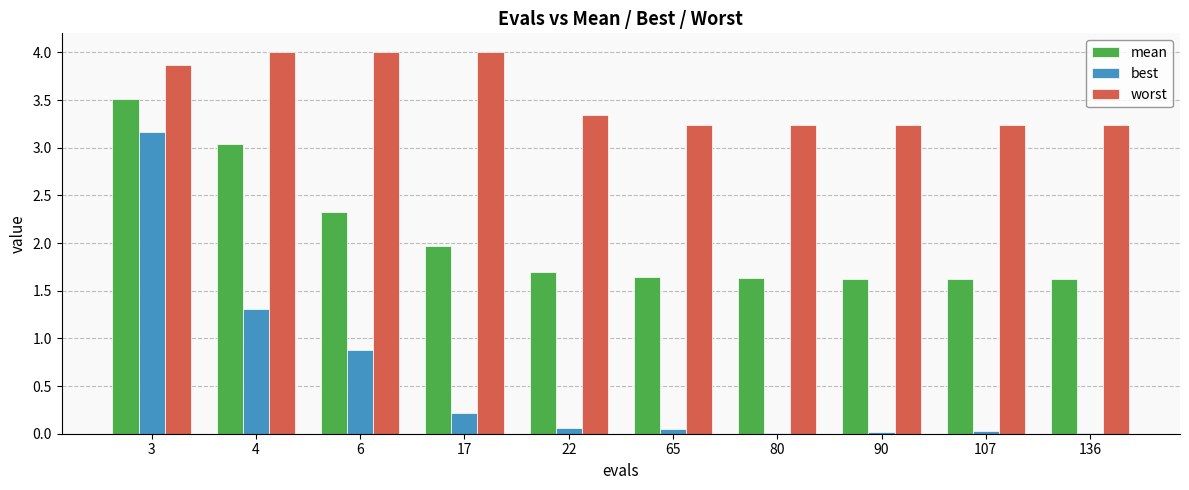

How many groups of bars are there?

10